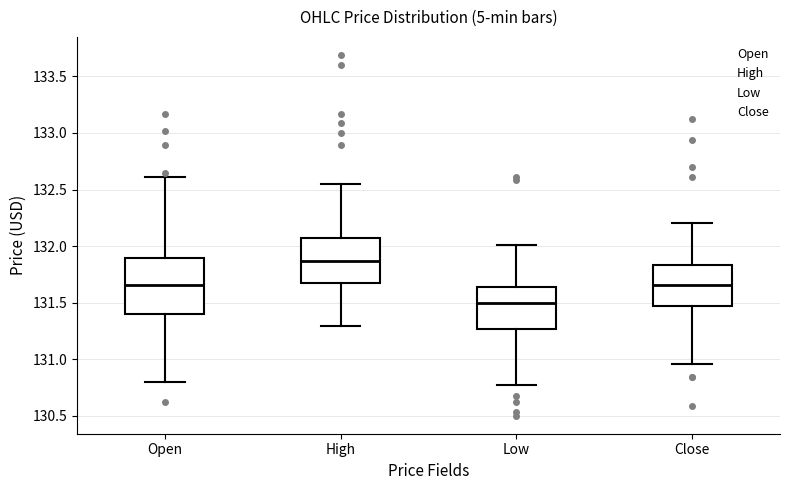

Comparing the boxes themselves (not the whiskers), which one is the tallest?

Open